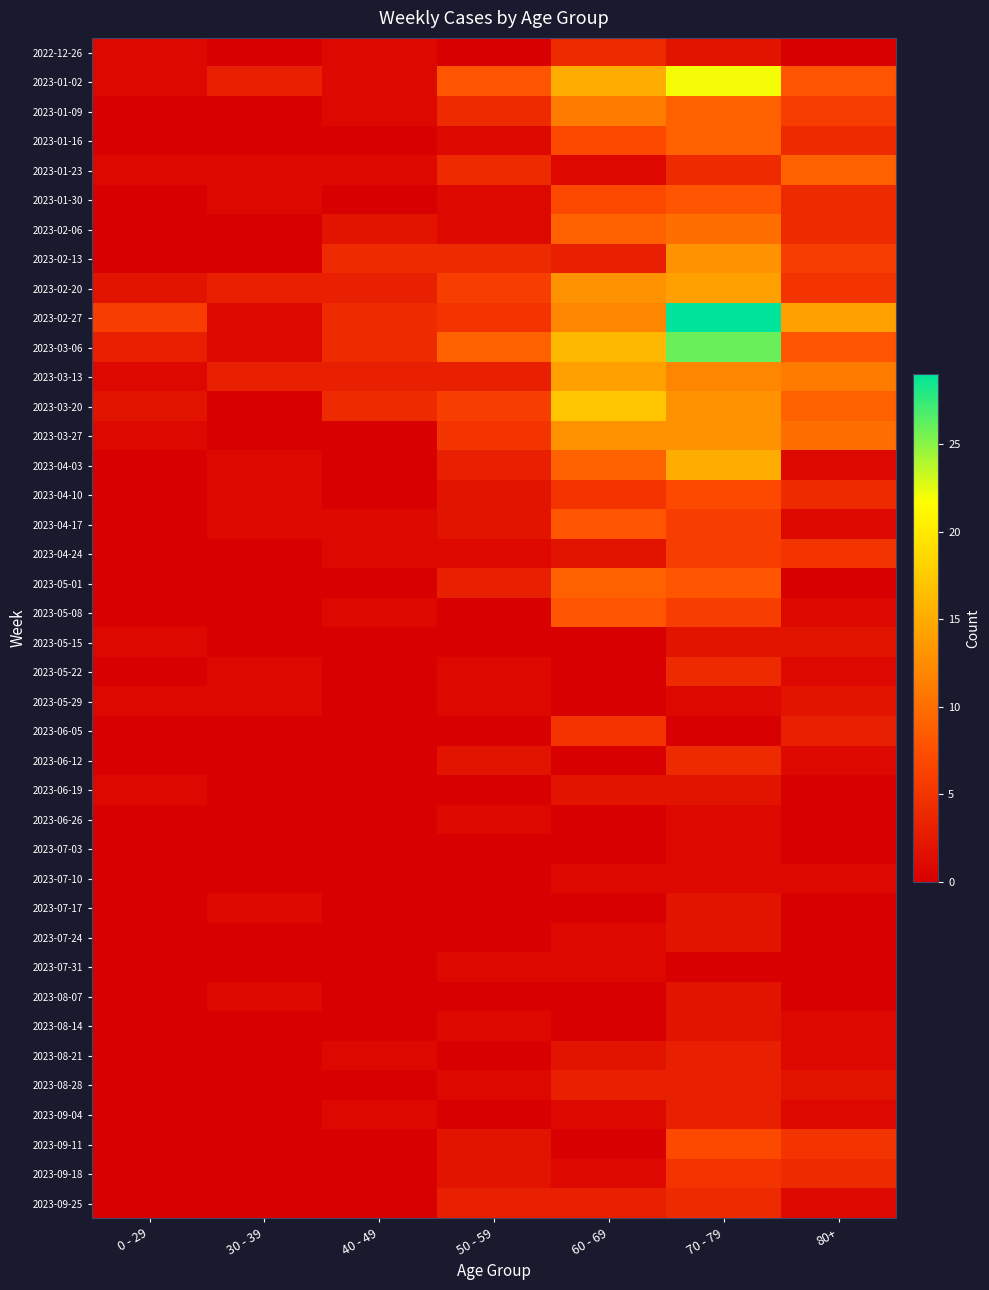

Reading left to right, list all the values displayed in this chart.

2022-12-26: 0 - 29=1	30 - 39=0	40 - 49=1	50 - 59=0	60 - 69=4	70 - 79=2	80+=0
2023-01-02: 0 - 29=1	30 - 39=3	40 - 49=1	50 - 59=8	60 - 69=15	70 - 79=22	80+=8
2023-01-09: 0 - 29=0	30 - 39=0	40 - 49=1	50 - 59=4	60 - 69=11	70 - 79=9	80+=6
2023-01-16: 0 - 29=0	30 - 39=0	40 - 49=0	50 - 59=1	60 - 69=7	70 - 79=9	80+=4
2023-01-23: 0 - 29=1	30 - 39=1	40 - 49=1	50 - 59=4	60 - 69=1	70 - 79=4	80+=9
2023-01-30: 0 - 29=0	30 - 39=1	40 - 49=0	50 - 59=1	60 - 69=7	70 - 79=8	80+=4
2023-02-06: 0 - 29=0	30 - 39=0	40 - 49=2	50 - 59=1	60 - 69=9	70 - 79=10	80+=4
2023-02-13: 0 - 29=0	30 - 39=0	40 - 49=4	50 - 59=4	60 - 69=3	70 - 79=13	80+=6
2023-02-20: 0 - 29=2	30 - 39=3	40 - 49=3	50 - 59=6	60 - 69=13	70 - 79=14	80+=5
2023-02-27: 0 - 29=6	30 - 39=1	40 - 49=4	50 - 59=5	60 - 69=12	70 - 79=29	80+=14
2023-03-06: 0 - 29=3	30 - 39=1	40 - 49=4	50 - 59=9	60 - 69=16	70 - 79=26	80+=8
2023-03-13: 0 - 29=1	30 - 39=3	40 - 49=3	50 - 59=3	60 - 69=14	70 - 79=12	80+=11
2023-03-20: 0 - 29=2	30 - 39=0	40 - 49=4	50 - 59=6	60 - 69=17	70 - 79=13	80+=9
2023-03-27: 0 - 29=1	30 - 39=0	40 - 49=0	50 - 59=5	60 - 69=13	70 - 79=13	80+=10
2023-04-03: 0 - 29=0	30 - 39=1	40 - 49=0	50 - 59=3	60 - 69=9	70 - 79=15	80+=1
2023-04-10: 0 - 29=0	30 - 39=1	40 - 49=0	50 - 59=2	60 - 69=5	70 - 79=7	80+=4
2023-04-17: 0 - 29=0	30 - 39=1	40 - 49=1	50 - 59=2	60 - 69=8	70 - 79=6	80+=1
2023-04-24: 0 - 29=0	30 - 39=0	40 - 49=1	50 - 59=1	60 - 69=2	70 - 79=6	80+=5
2023-05-01: 0 - 29=0	30 - 39=0	40 - 49=0	50 - 59=3	60 - 69=9	70 - 79=8	80+=0
2023-05-08: 0 - 29=0	30 - 39=0	40 - 49=1	50 - 59=0	60 - 69=8	70 - 79=6	80+=1
2023-05-15: 0 - 29=1	30 - 39=0	40 - 49=0	50 - 59=0	60 - 69=0	70 - 79=2	80+=2
2023-05-22: 0 - 29=0	30 - 39=1	40 - 49=0	50 - 59=1	60 - 69=0	70 - 79=4	80+=1
2023-05-29: 0 - 29=1	30 - 39=1	40 - 49=0	50 - 59=1	60 - 69=0	70 - 79=1	80+=2
2023-06-05: 0 - 29=0	30 - 39=0	40 - 49=0	50 - 59=0	60 - 69=5	70 - 79=0	80+=3
2023-06-12: 0 - 29=0	30 - 39=0	40 - 49=0	50 - 59=2	60 - 69=0	70 - 79=4	80+=1
2023-06-19: 0 - 29=1	30 - 39=0	40 - 49=0	50 - 59=0	60 - 69=2	70 - 79=2	80+=0
2023-06-26: 0 - 29=0	30 - 39=0	40 - 49=0	50 - 59=1	60 - 69=0	70 - 79=1	80+=0
2023-07-03: 0 - 29=0	30 - 39=0	40 - 49=0	50 - 59=0	60 - 69=0	70 - 79=1	80+=0
2023-07-10: 0 - 29=0	30 - 39=0	40 - 49=0	50 - 59=0	60 - 69=1	70 - 79=1	80+=1
2023-07-17: 0 - 29=0	30 - 39=1	40 - 49=0	50 - 59=0	60 - 69=0	70 - 79=2	80+=0
2023-07-24: 0 - 29=0	30 - 39=0	40 - 49=0	50 - 59=0	60 - 69=1	70 - 79=2	80+=0
2023-07-31: 0 - 29=0	30 - 39=0	40 - 49=0	50 - 59=1	60 - 69=1	70 - 79=0	80+=0
2023-08-07: 0 - 29=0	30 - 39=1	40 - 49=0	50 - 59=0	60 - 69=0	70 - 79=2	80+=0
2023-08-14: 0 - 29=0	30 - 39=0	40 - 49=0	50 - 59=1	60 - 69=0	70 - 79=2	80+=1
2023-08-21: 0 - 29=0	30 - 39=0	40 - 49=1	50 - 59=0	60 - 69=2	70 - 79=3	80+=1
2023-08-28: 0 - 29=0	30 - 39=0	40 - 49=0	50 - 59=1	60 - 69=3	70 - 79=3	80+=2
2023-09-04: 0 - 29=0	30 - 39=0	40 - 49=1	50 - 59=0	60 - 69=1	70 - 79=3	80+=1
2023-09-11: 0 - 29=0	30 - 39=0	40 - 49=0	50 - 59=2	60 - 69=0	70 - 79=7	80+=5
2023-09-18: 0 - 29=0	30 - 39=0	40 - 49=0	50 - 59=2	60 - 69=1	70 - 79=5	80+=4
2023-09-25: 0 - 29=0	30 - 39=0	40 - 49=0	50 - 59=3	60 - 69=3	70 - 79=4	80+=1